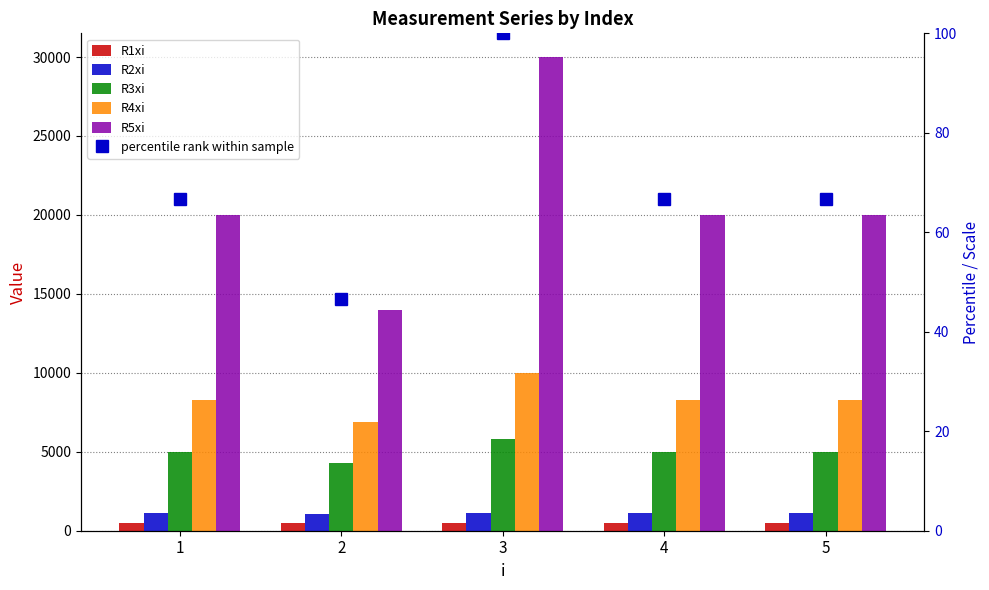

How many data points in R4xi are less than 8300?

1